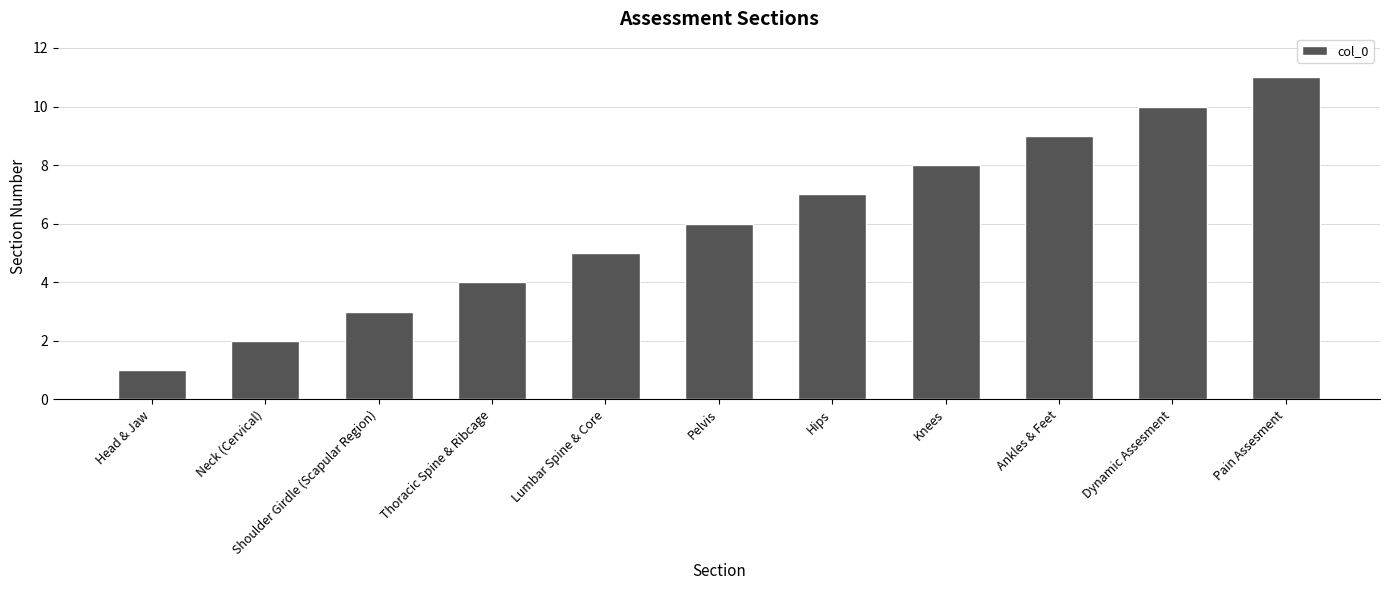

What is the sum of all values?

66